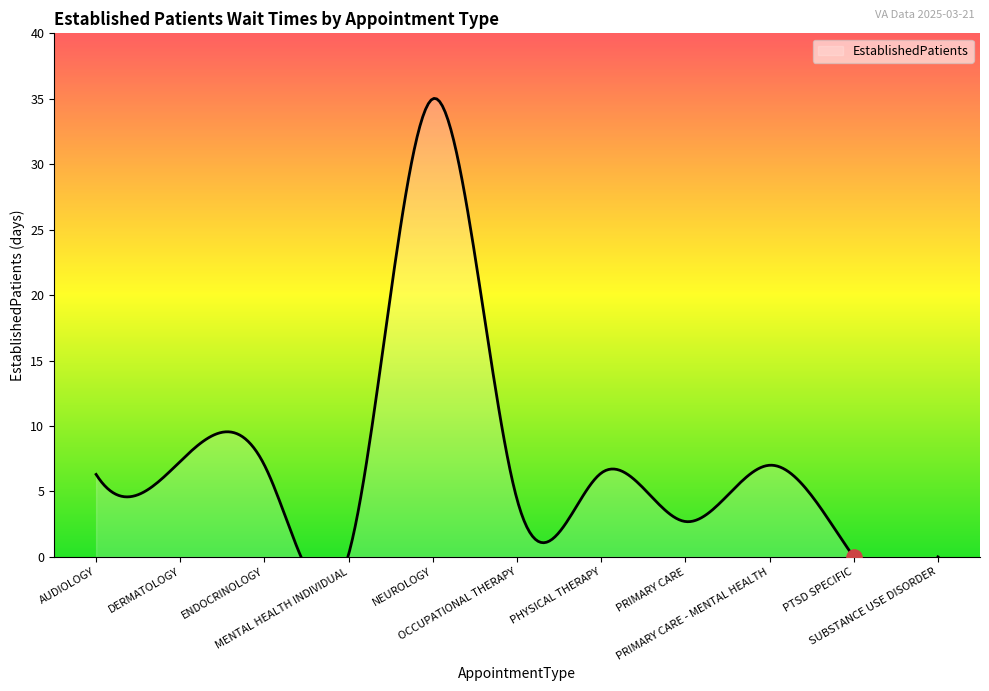

Approximately how many times larger is the value at OCCUPATIONAL THERAPY compared to DERMATOLOGY?

0.6